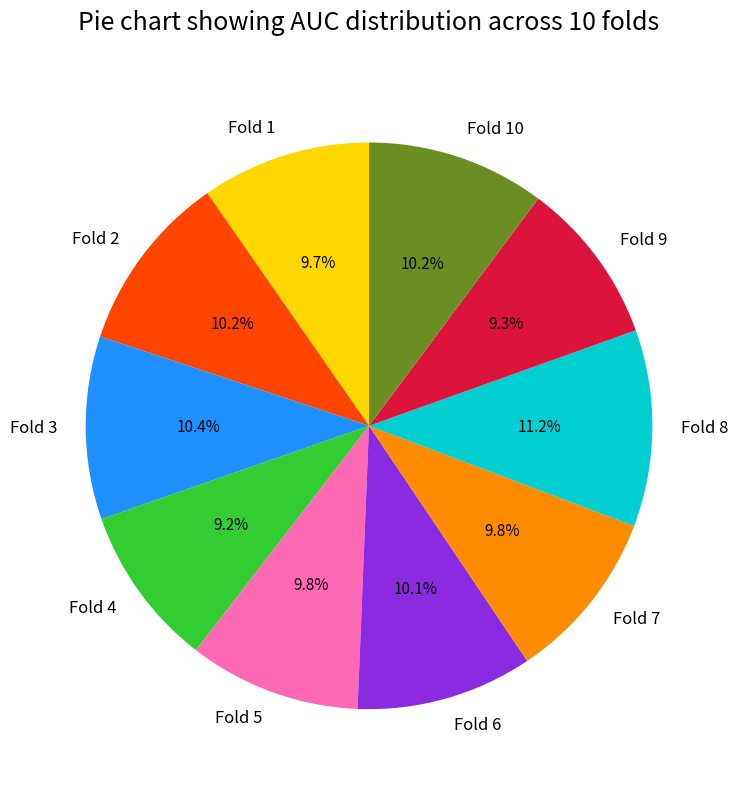

To the nearest percent, what is the combined percentage of Fold 2 and Fold 1?

20%